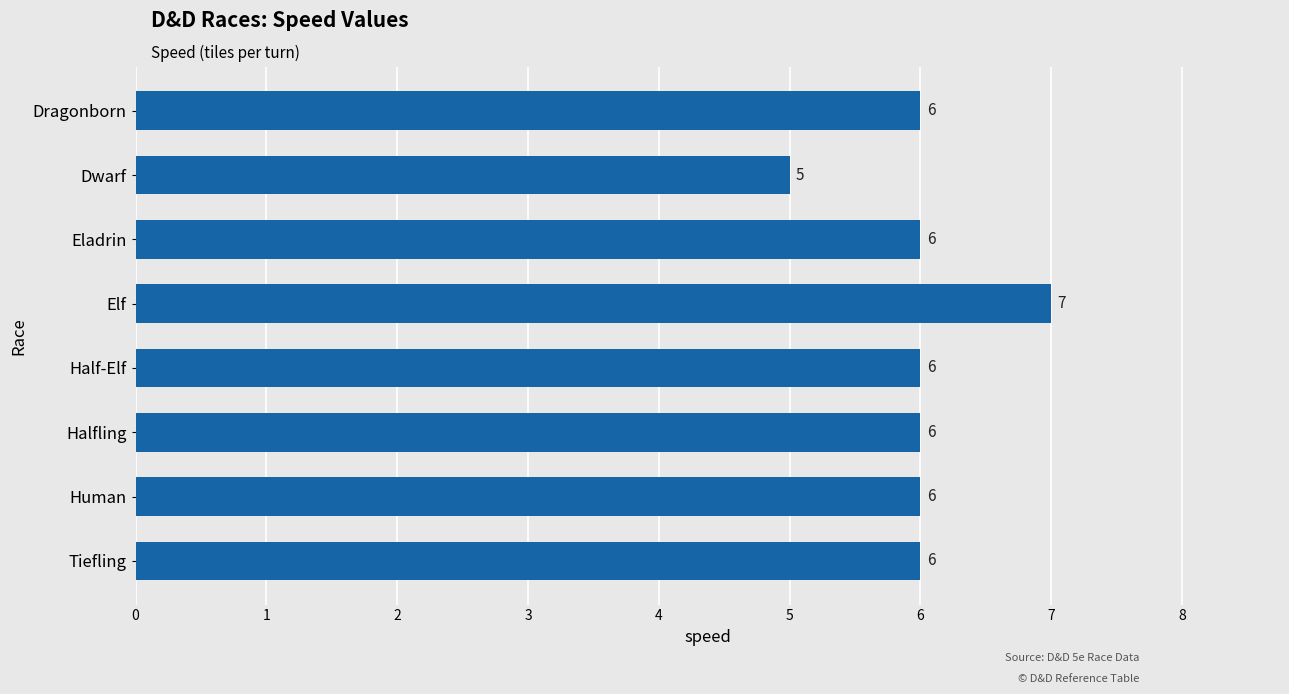

How many data points are less than 6?

1